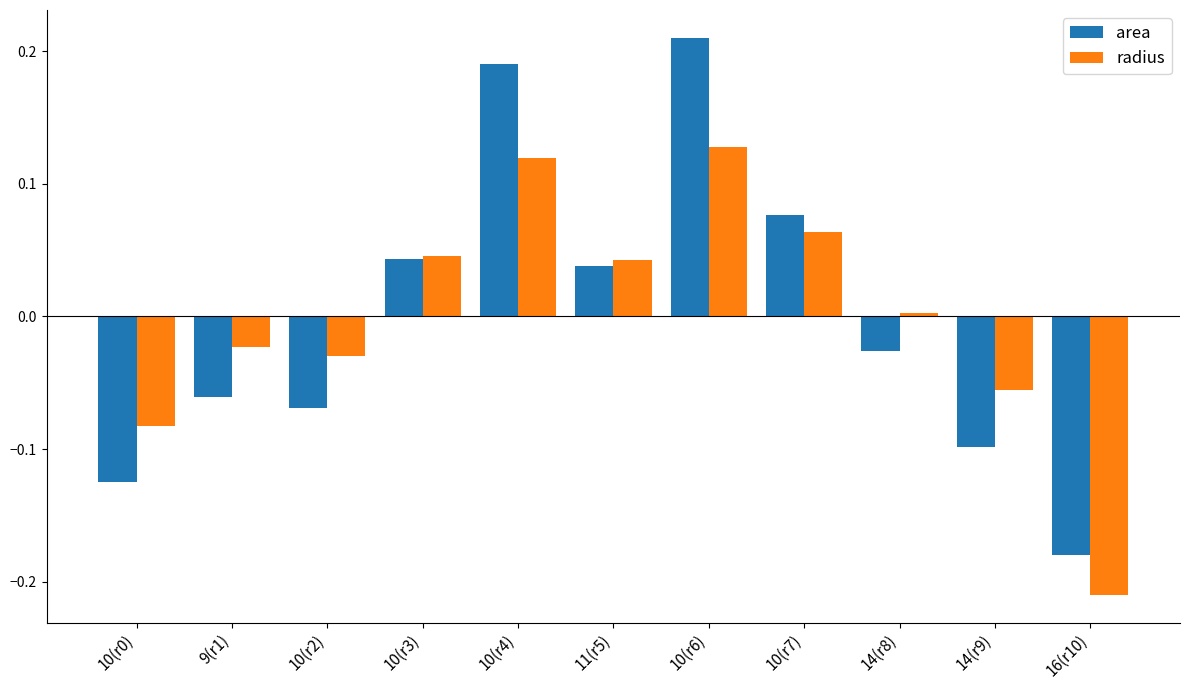

What is the difference between the area values at 10(r6) and 16(r10)?

0.4